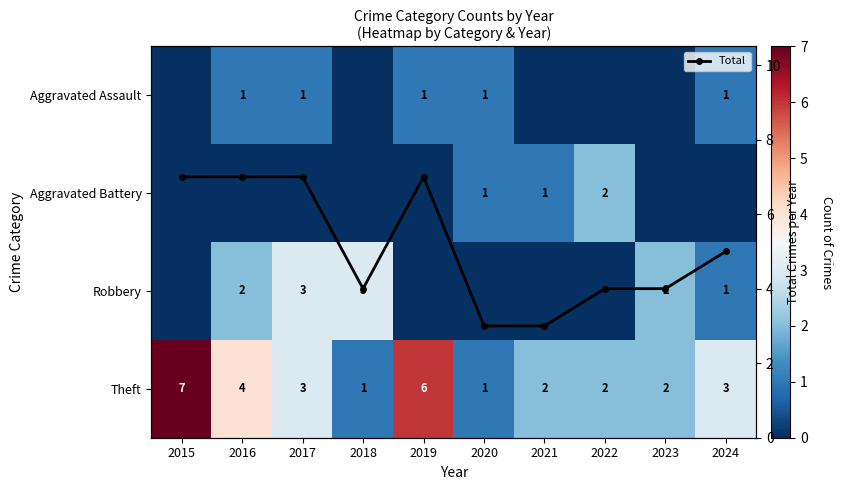

Rank the series by their maximum value, from lowest to highest.

Aggravated Assault, Aggravated Battery, Robbery, Theft, Total